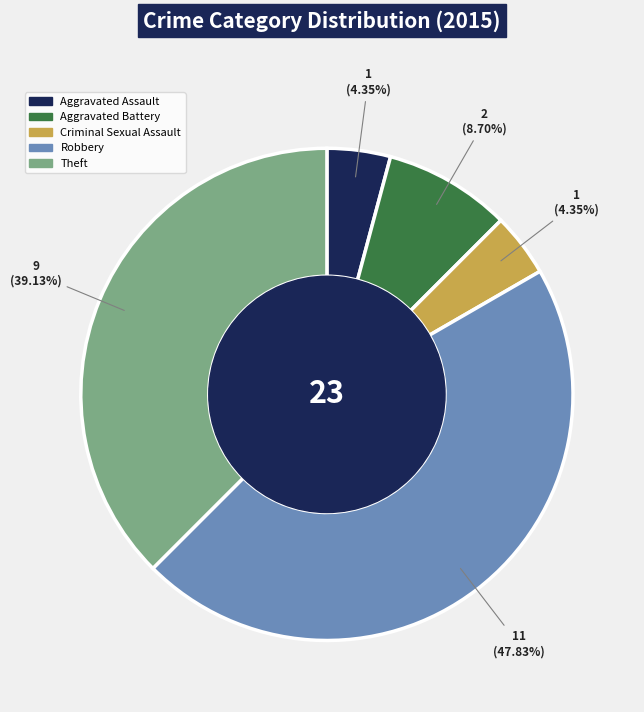

Which has a higher value, Robbery or Aggravated Assault?

Robbery